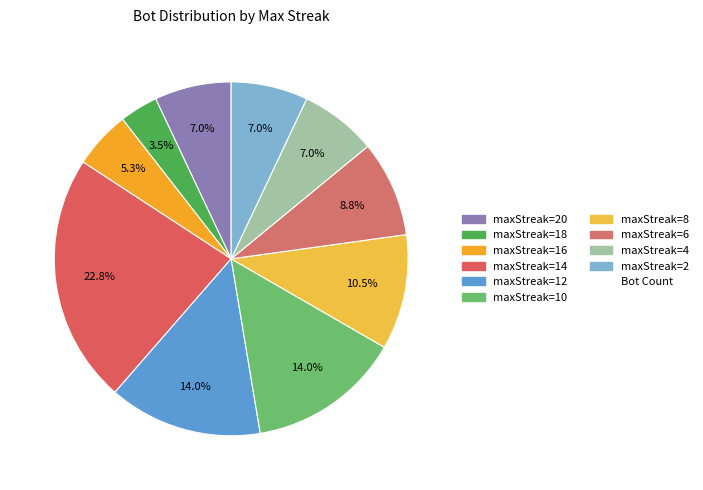

Count the number of slices in the pie.

10